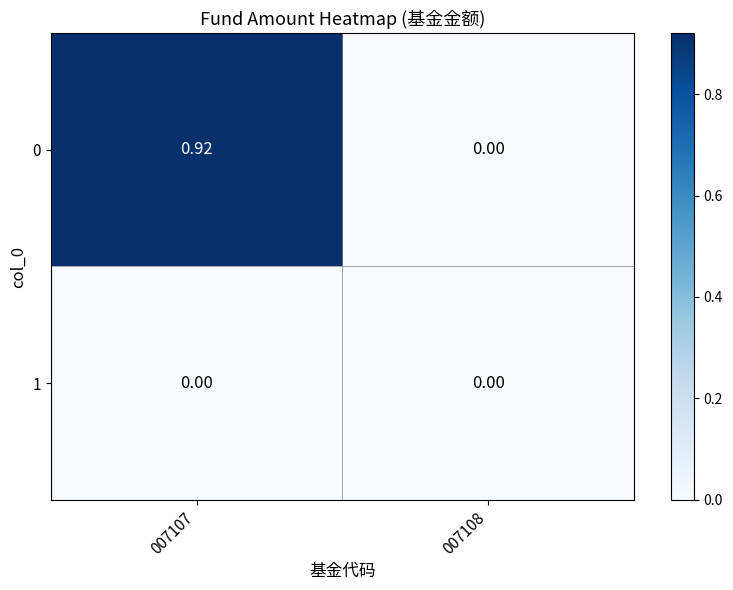

At which category is the sum across all series the highest?

007107